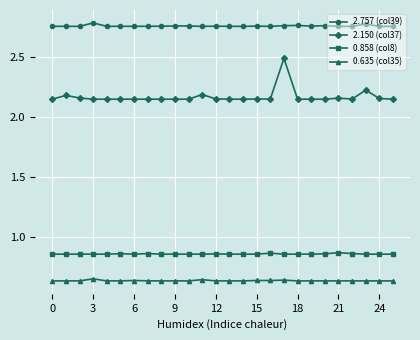

Which series has the largest range (max minus min)?

2.150 (col37)